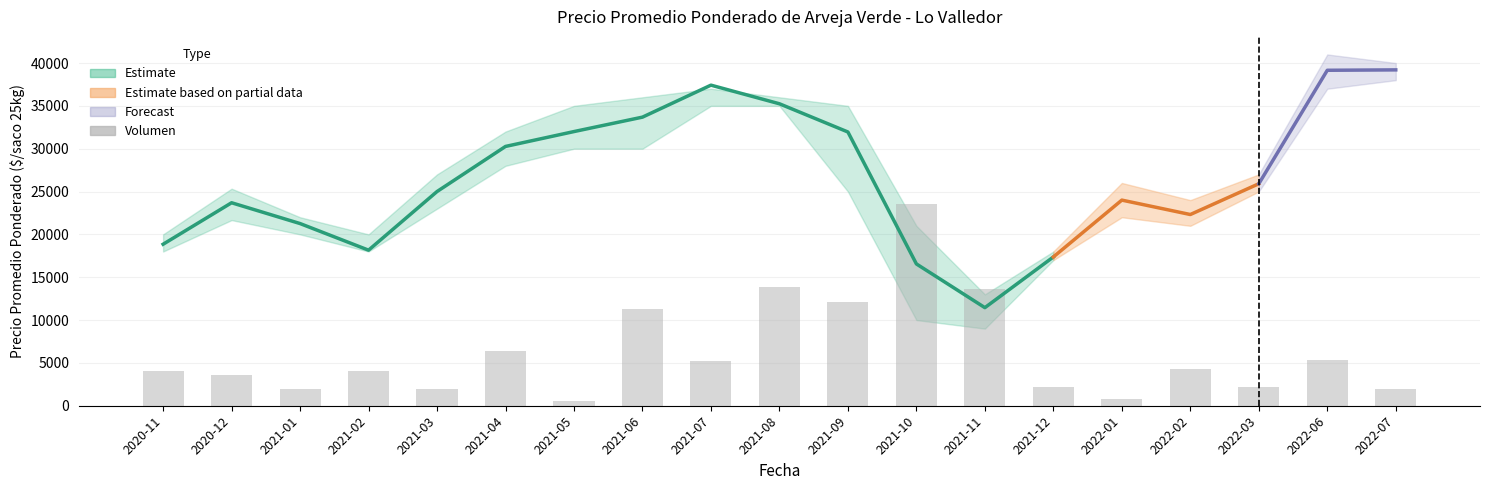

What is the sum of the values at 2022-07 and 2020-11?

6030.8